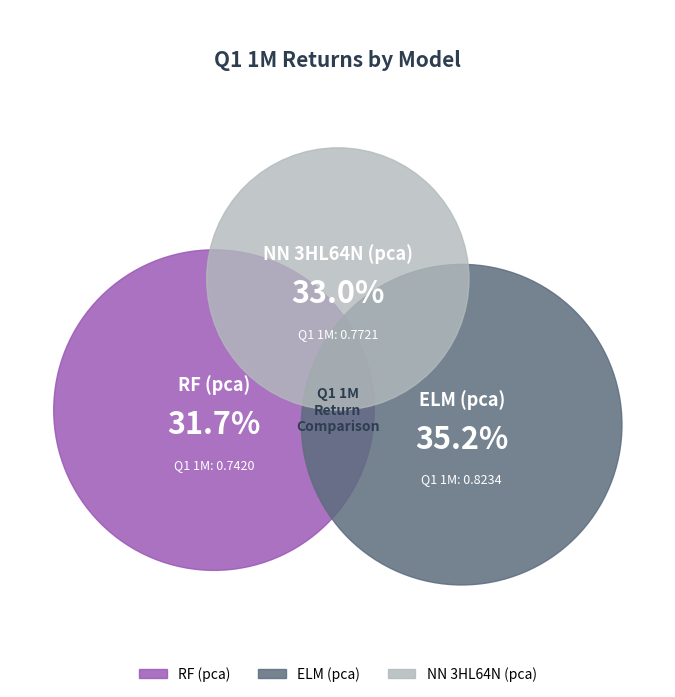

Which slice is the smallest?

RF (pca) - less data